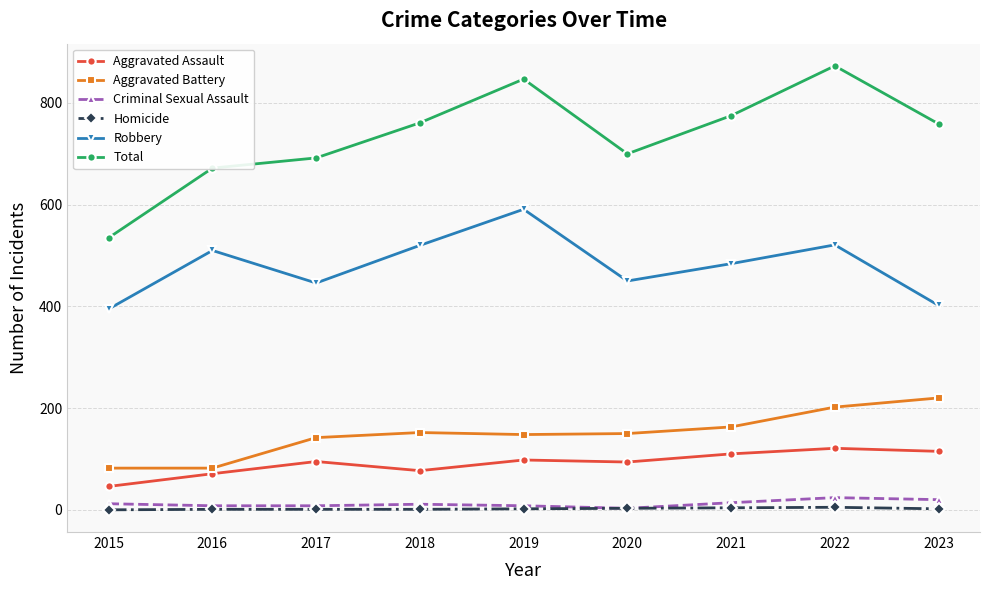

True or false: Robbery and Criminal Sexual Assault cross at least once.

False